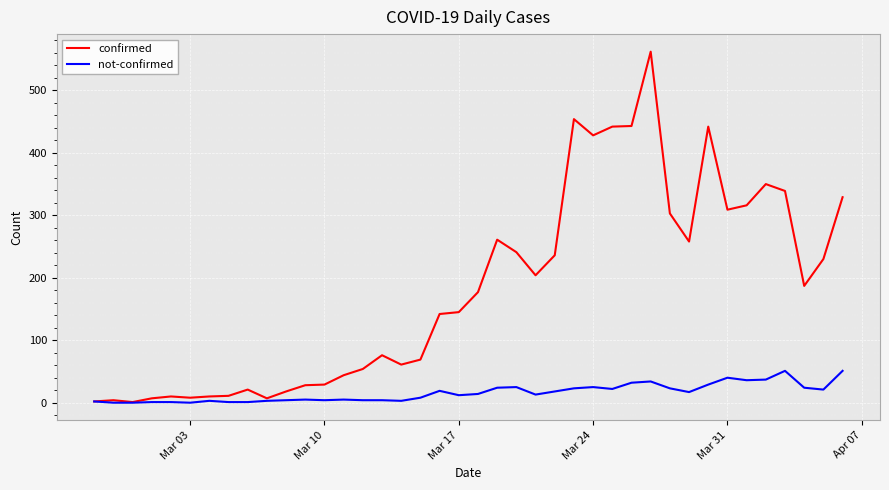

List the series in order of their overall mean, lowest first.

not-confirmed, confirmed